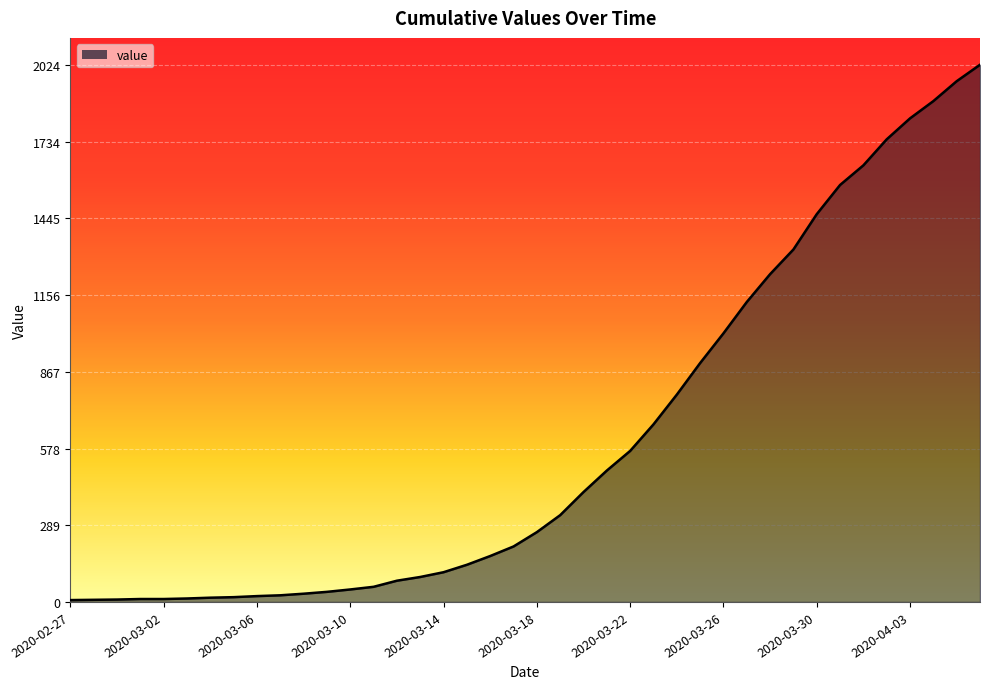

What is the difference between the maximum and minimum values?

2017